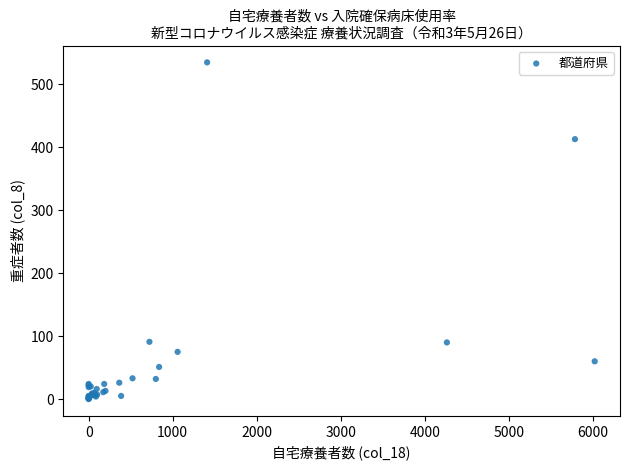

What Y value in the scatter plot is closest to 267?

413